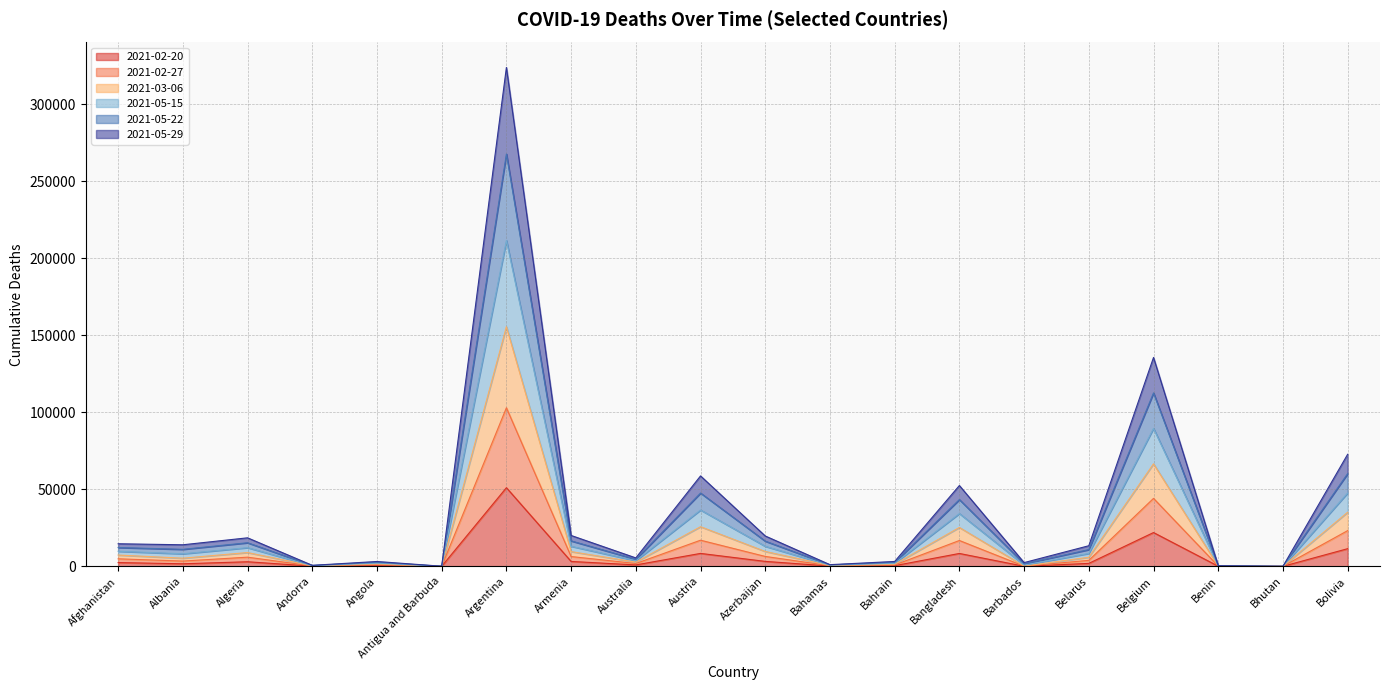

What is the spread (max minus min) of values at Belgium?

113627